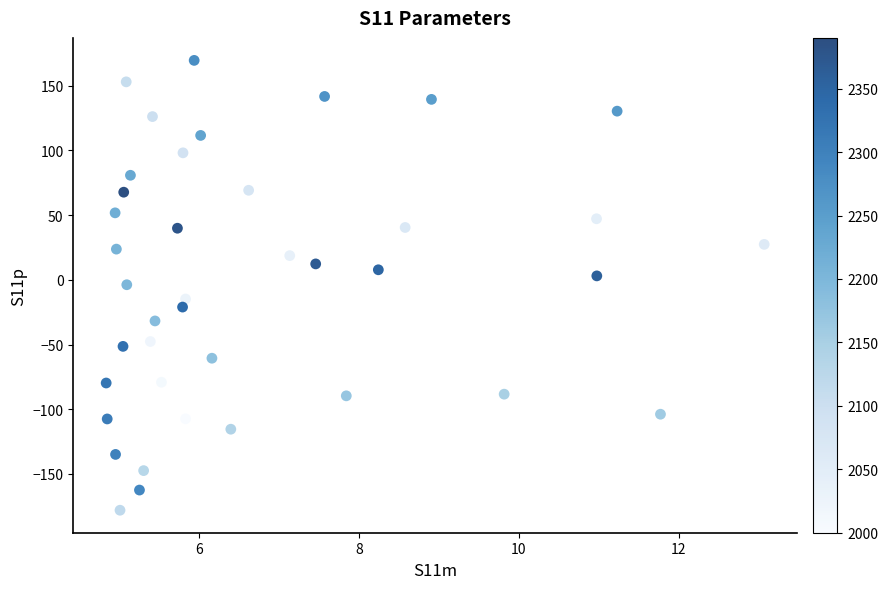

What is the range of X values (max minus min)?

8.2